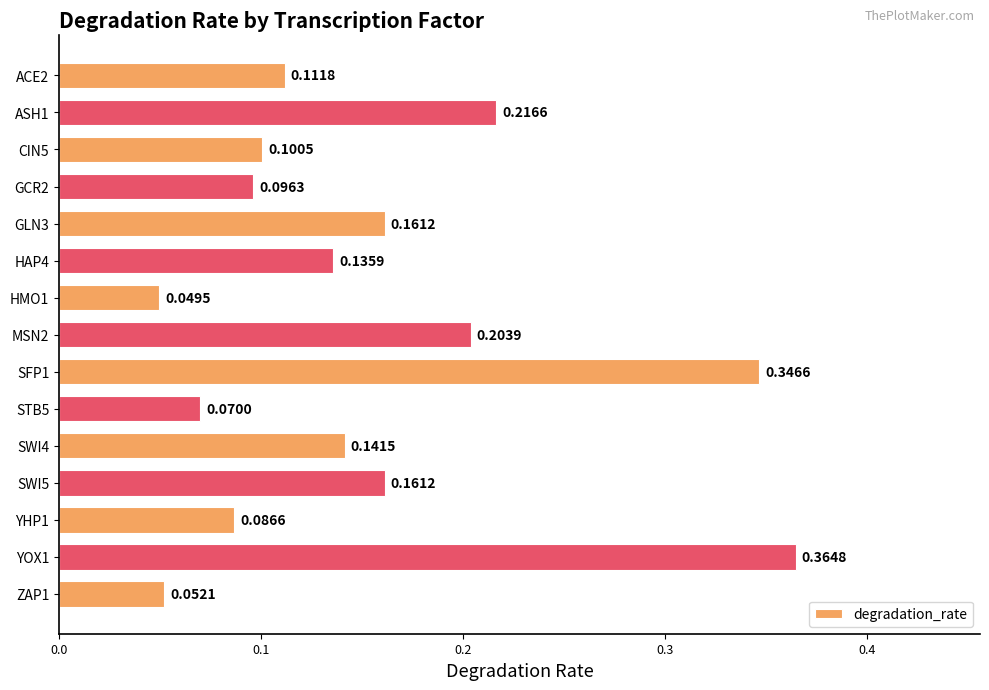

Between ZAP1 and SWI5, which is larger?

SWI5